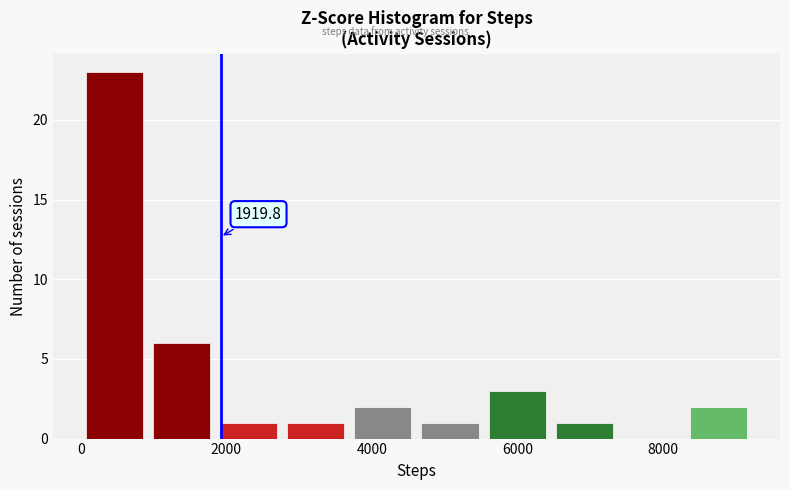

Which range on the x-axis has the tallest bar?

0 to 1000